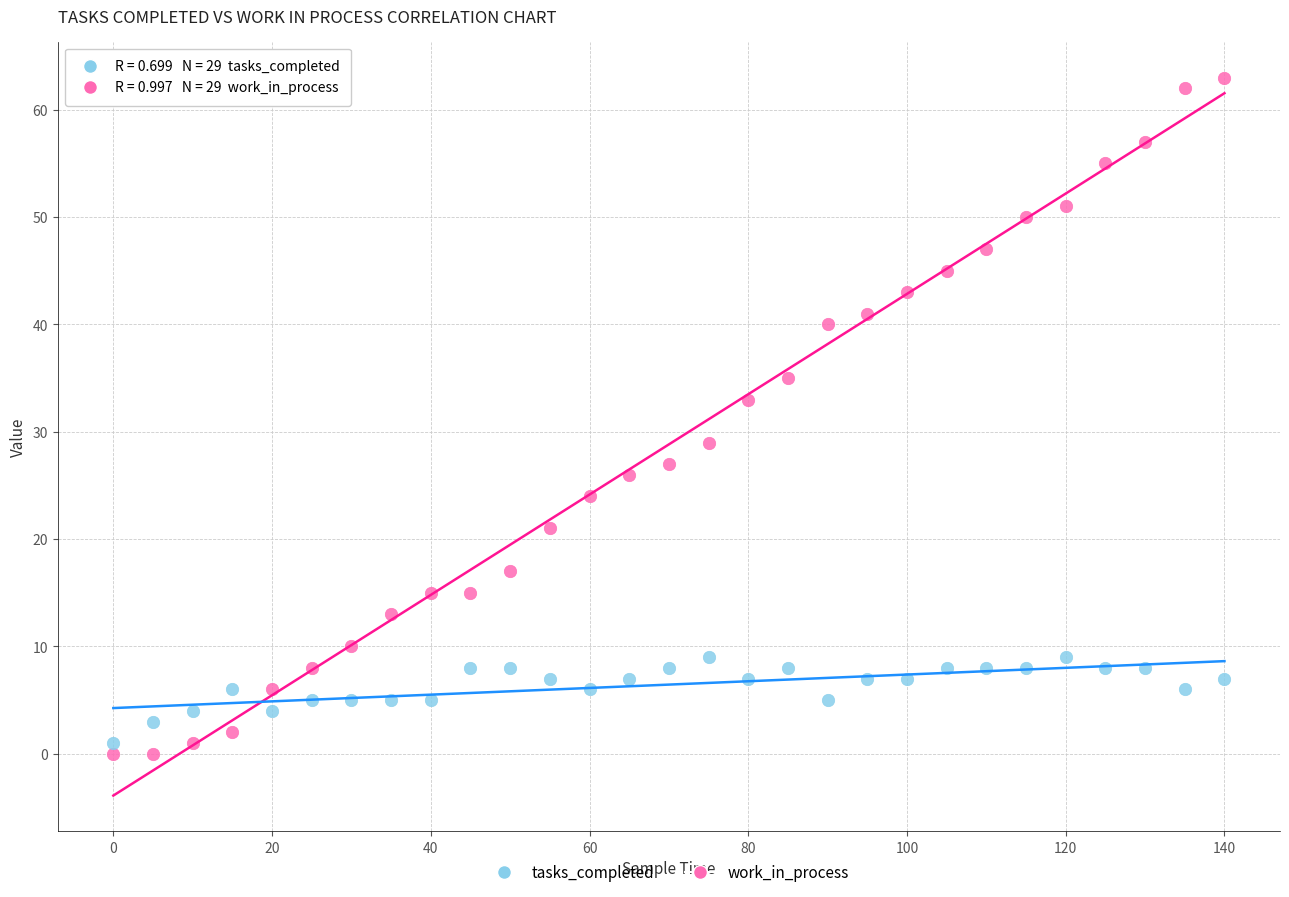

Across all data points, what is the range of X values (max minus min)?

140